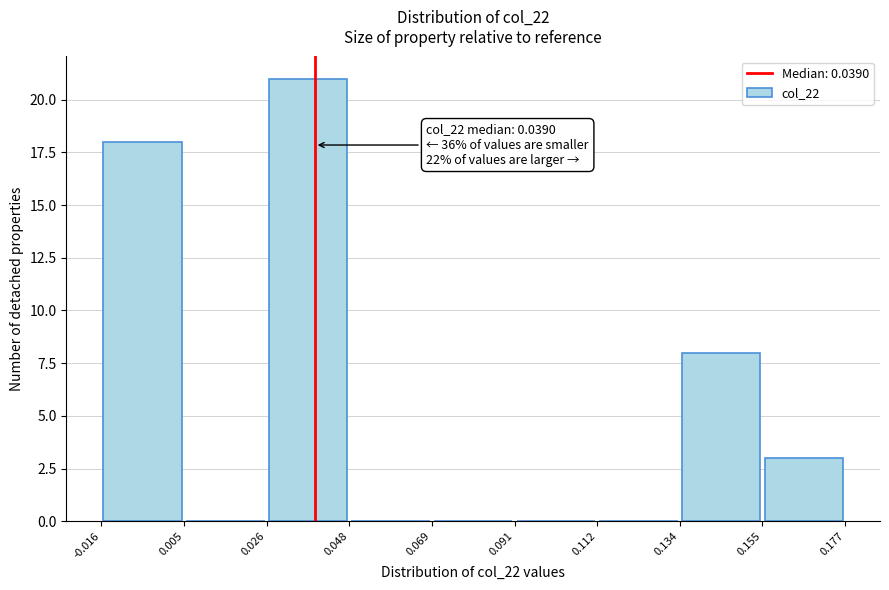

Which range on the x-axis has the tallest bar?

0.026 to 0.048